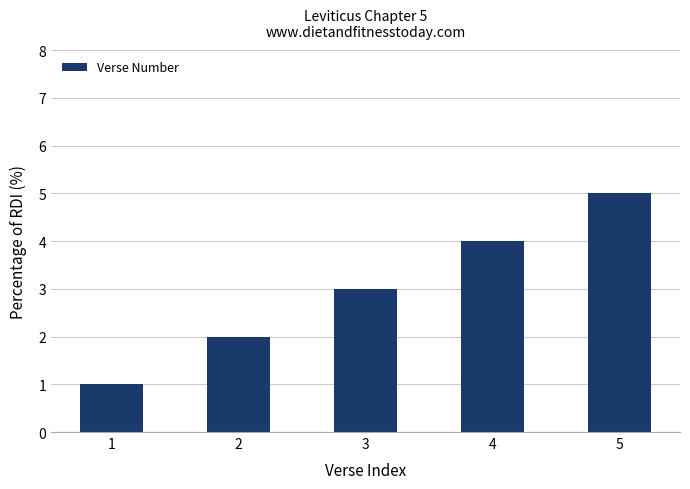

Does the chart contain stacked bars?

No